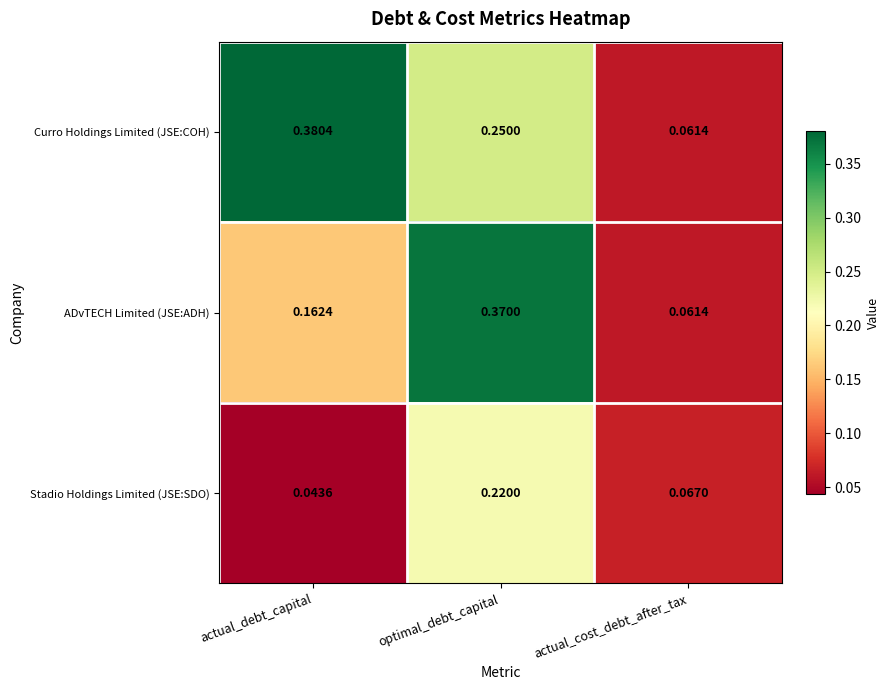

Which series has the widest spread of values?

Curro Holdings Limited (JSE:COH)